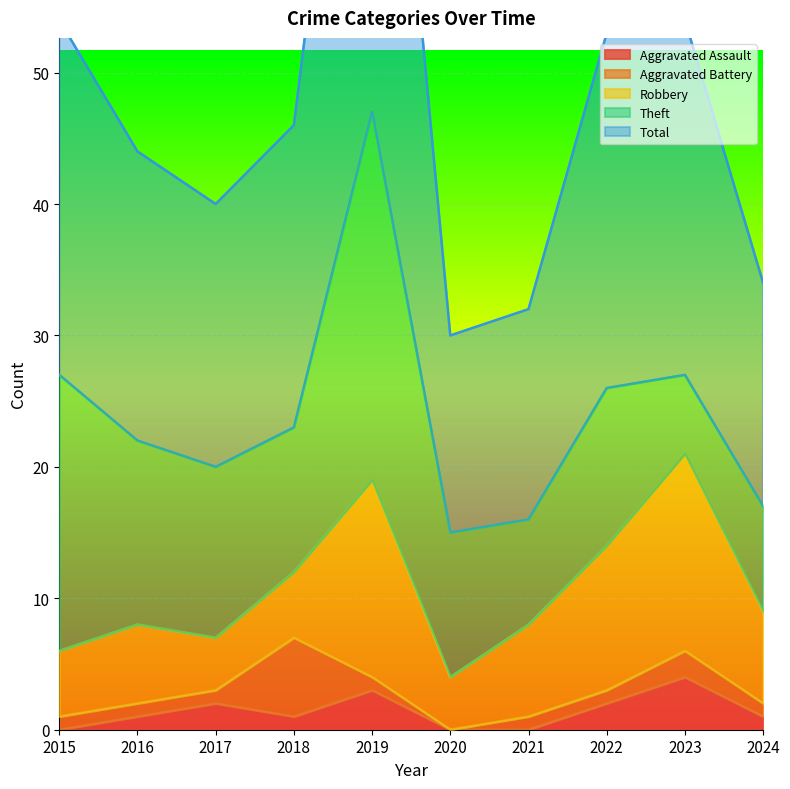

Where do Theft and Robbery first cross each other?

2022 and 2023